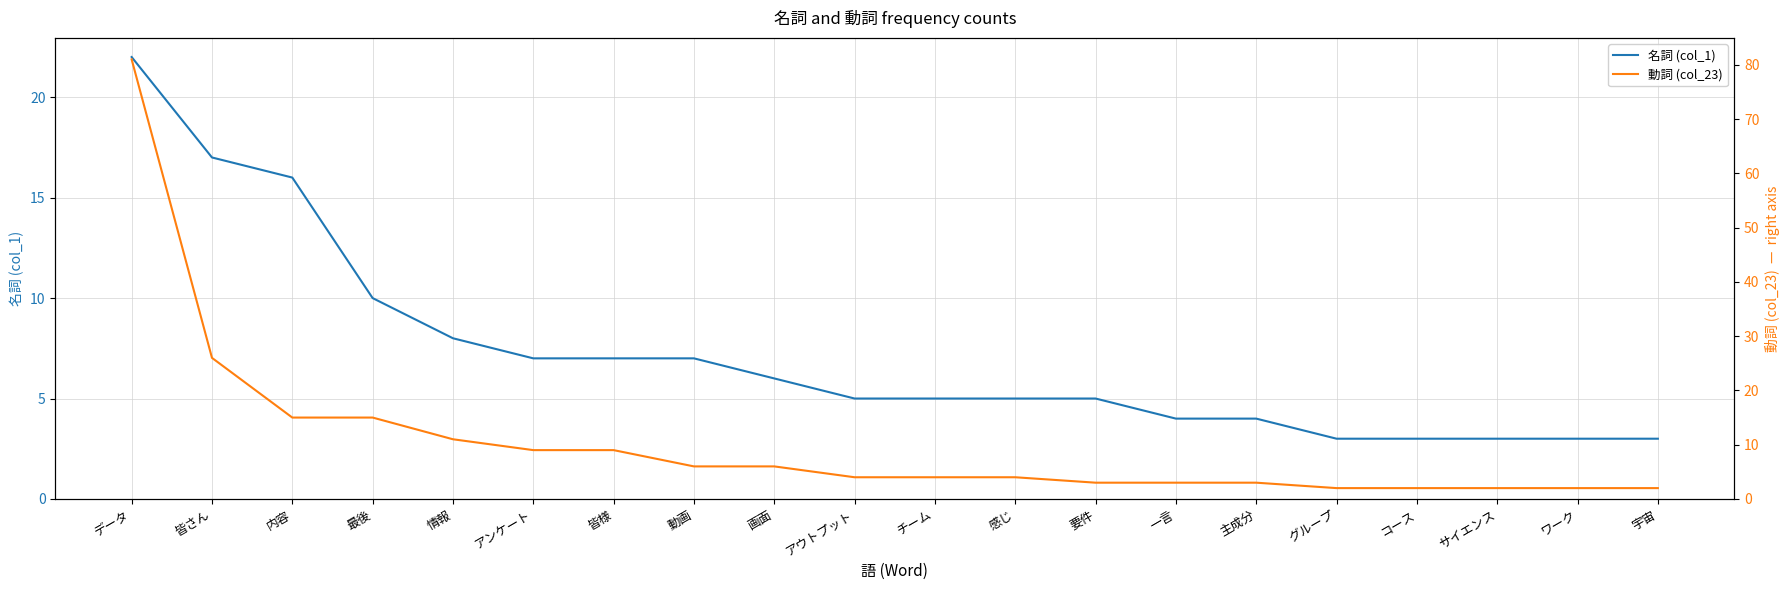

What is the average value of the 動詞 (col_23) series?

10